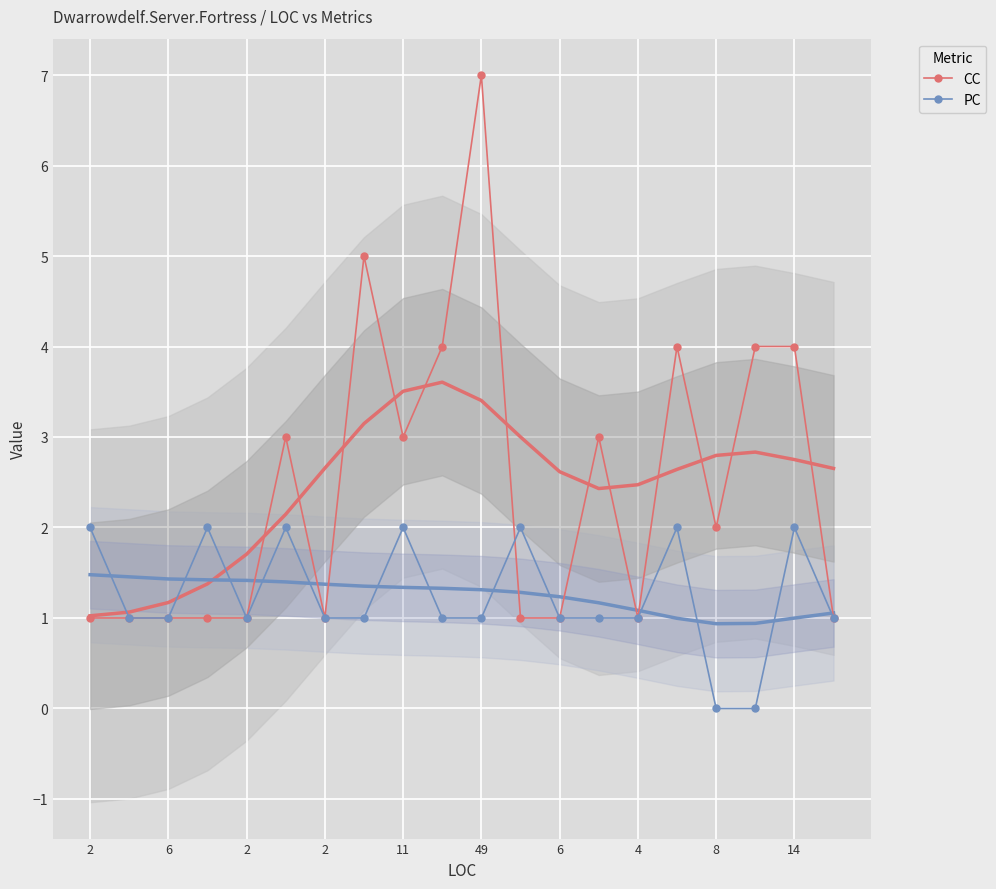

How many lines are shown in the chart?

2